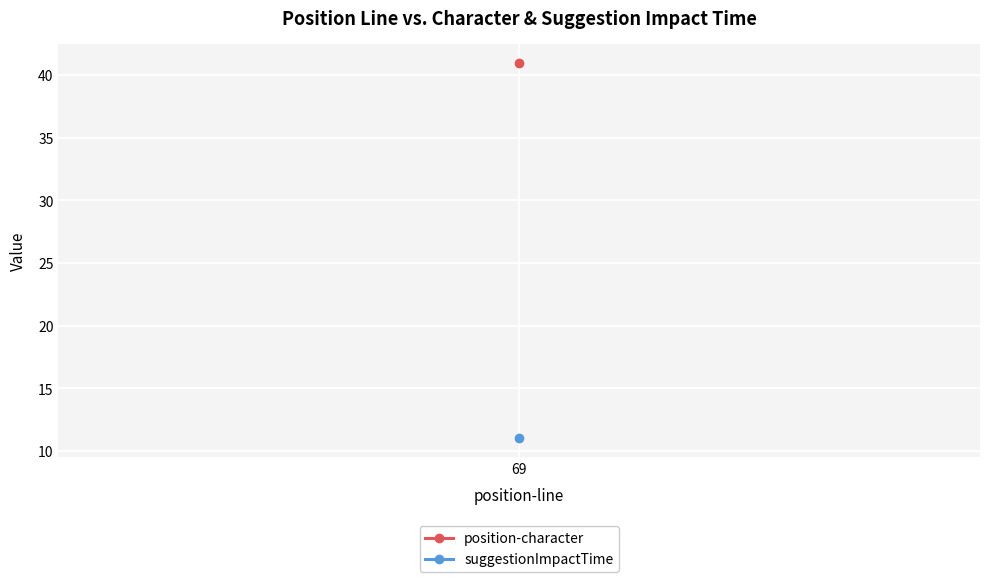

Which category has the highest value in the suggestionImpactTime series?

69